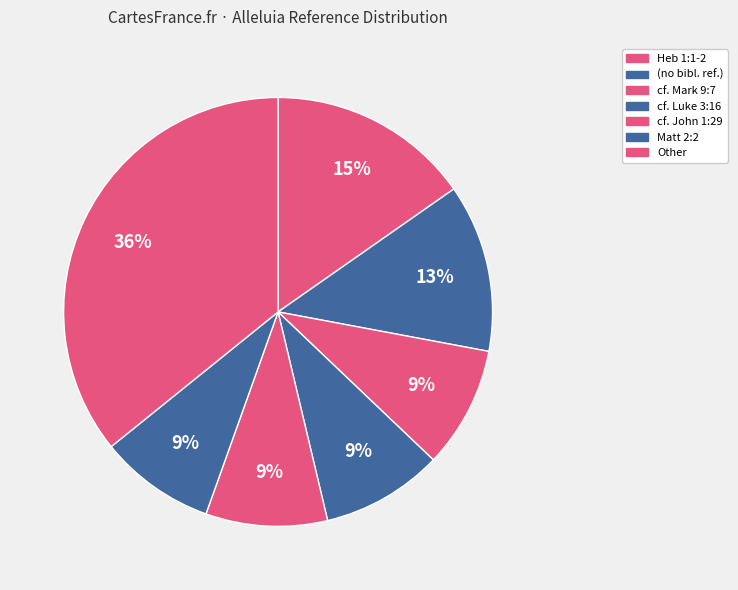

Count the number of slices in the pie.

7